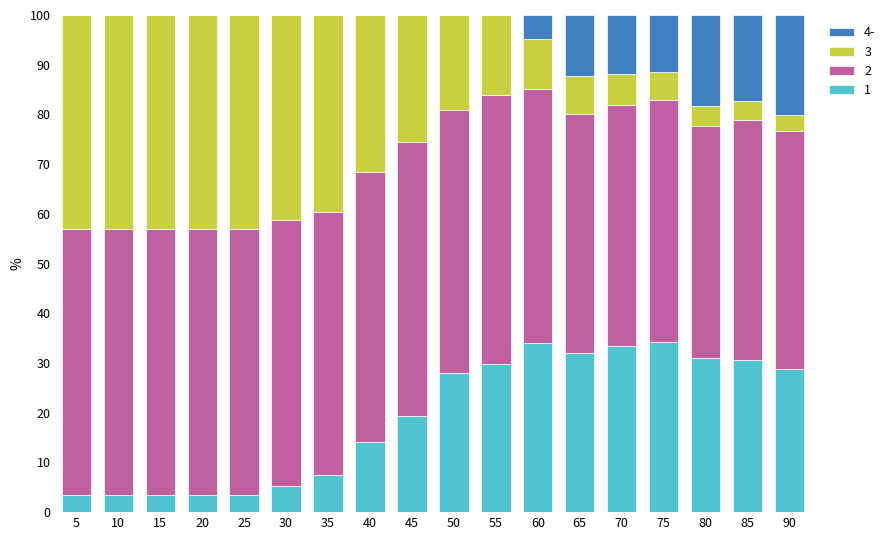

What is the total value across all series at 65?

100.0